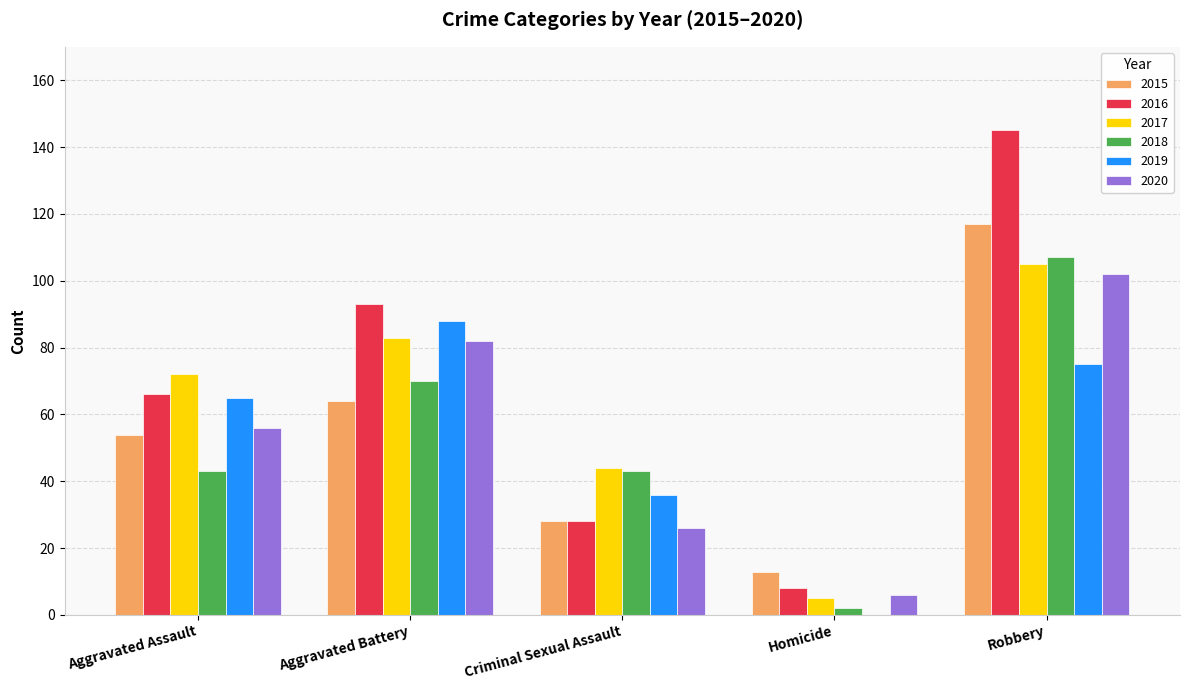

Which series changed the most between Aggravated Battery and Criminal Sexual Assault?

2016